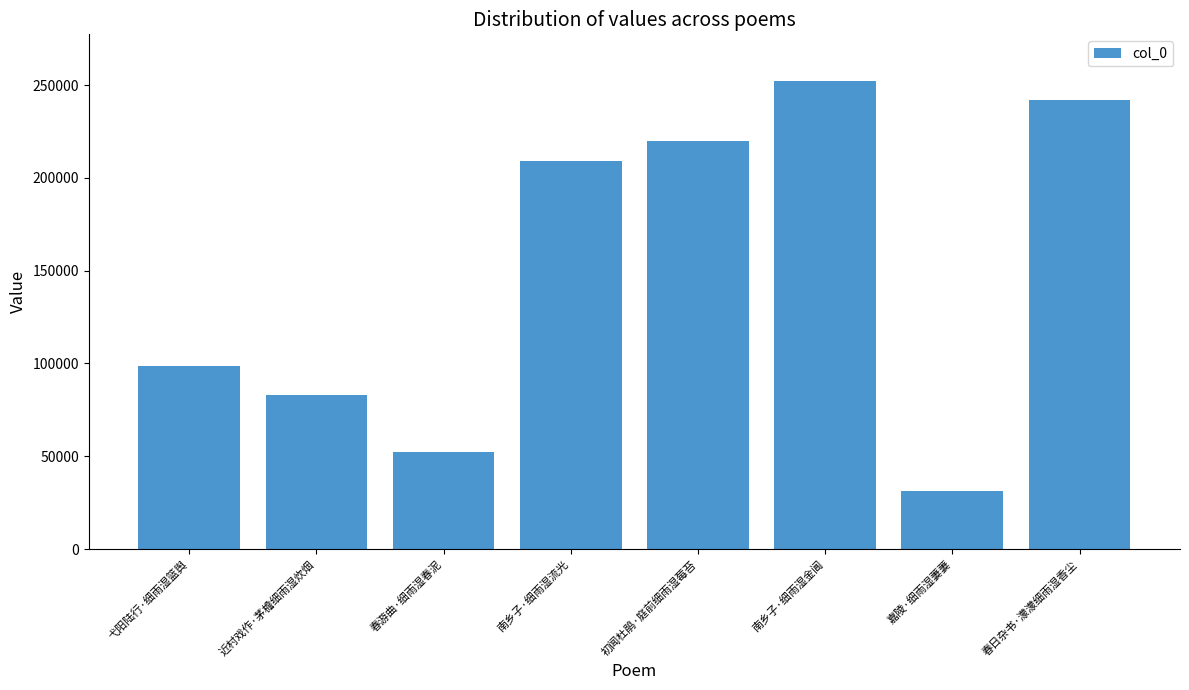

What is the greatest value displayed?

252108